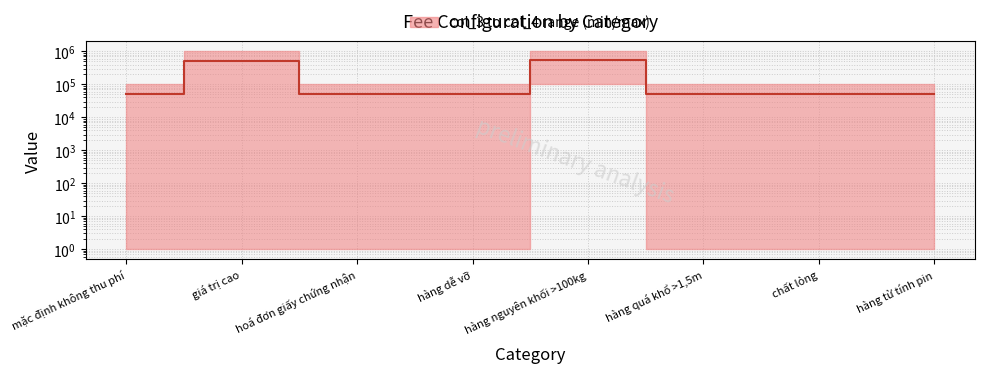

Which category has the highest value across all series?

hàng nguyên khối >100kg